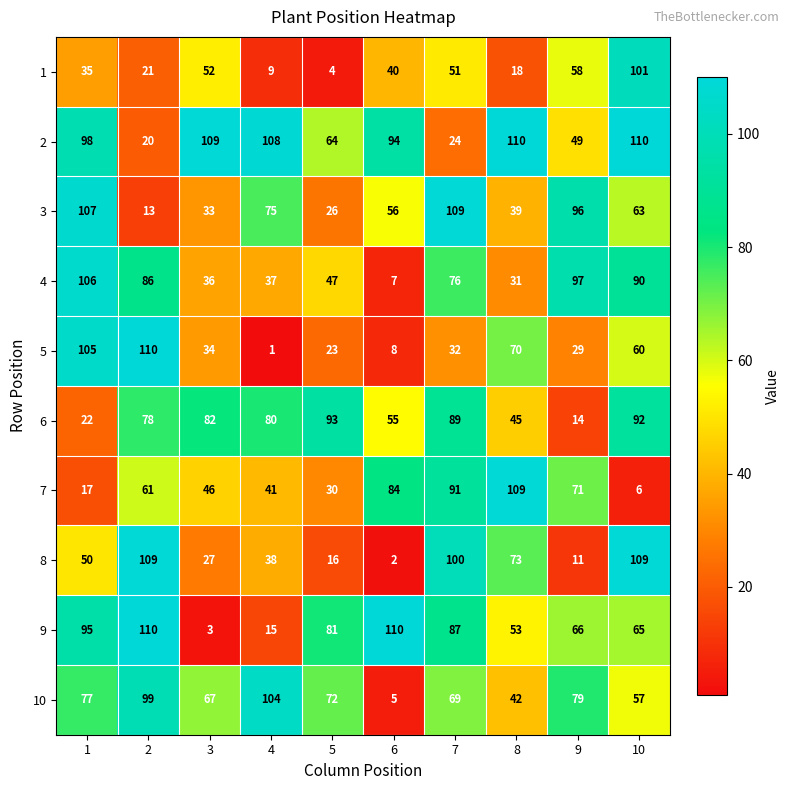

What is the minimum value for 1?

4